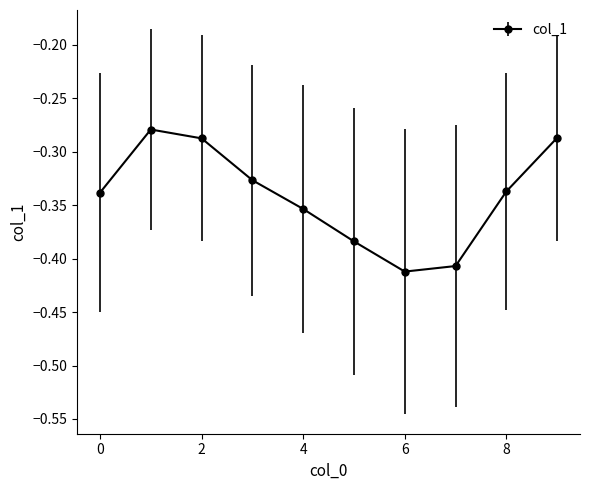

What is the sum of all values?

-3.4